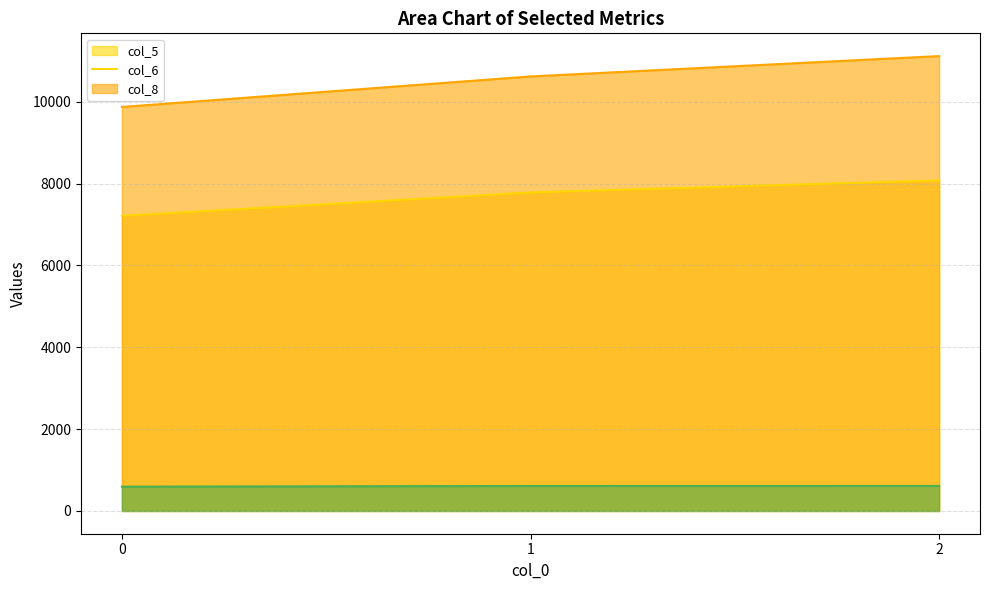

Between 0 and 2, which is larger?

2